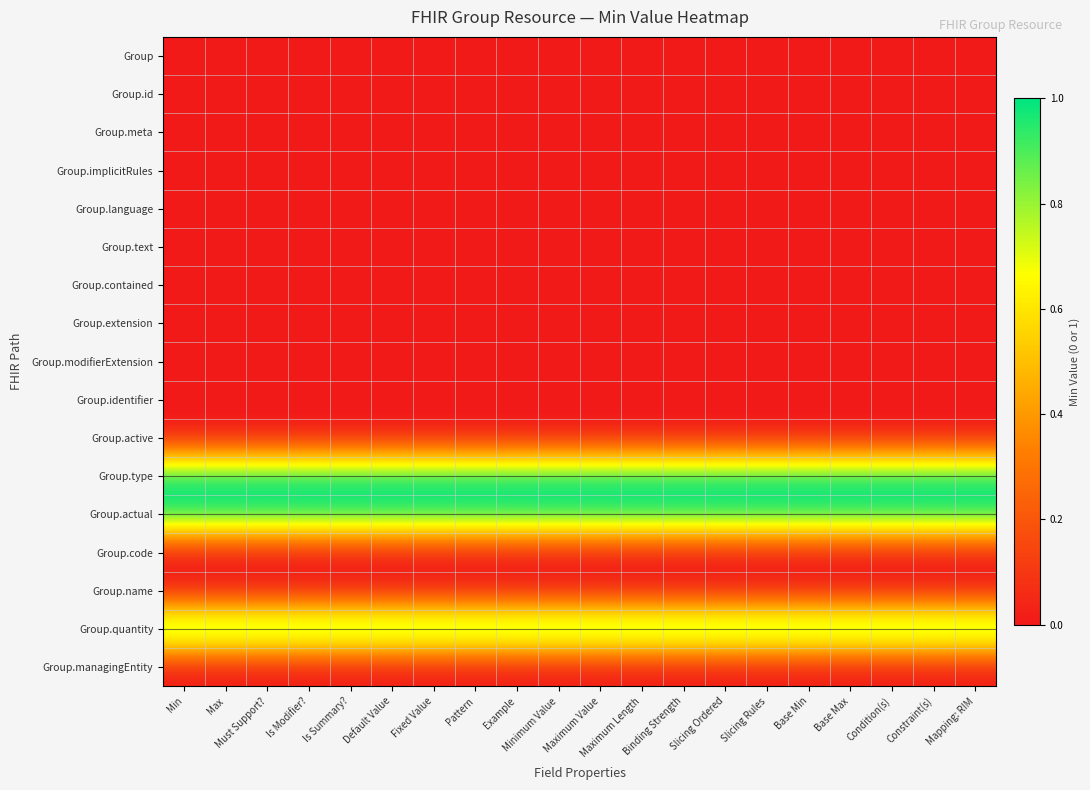

Which series changed the most between Max and Binding Strength?

Group